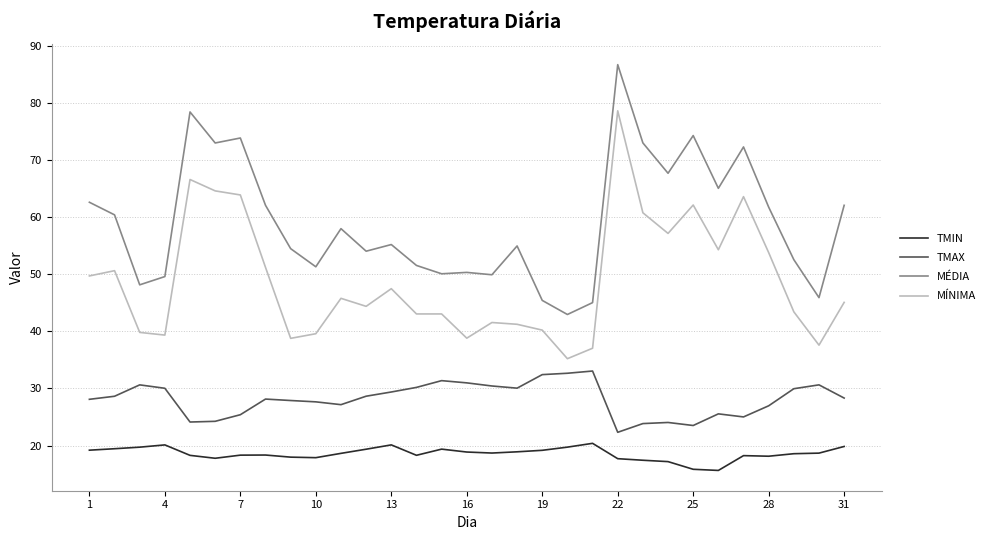

True or false: MÍNIMA has more than 1 points higher than both neighbors.

True